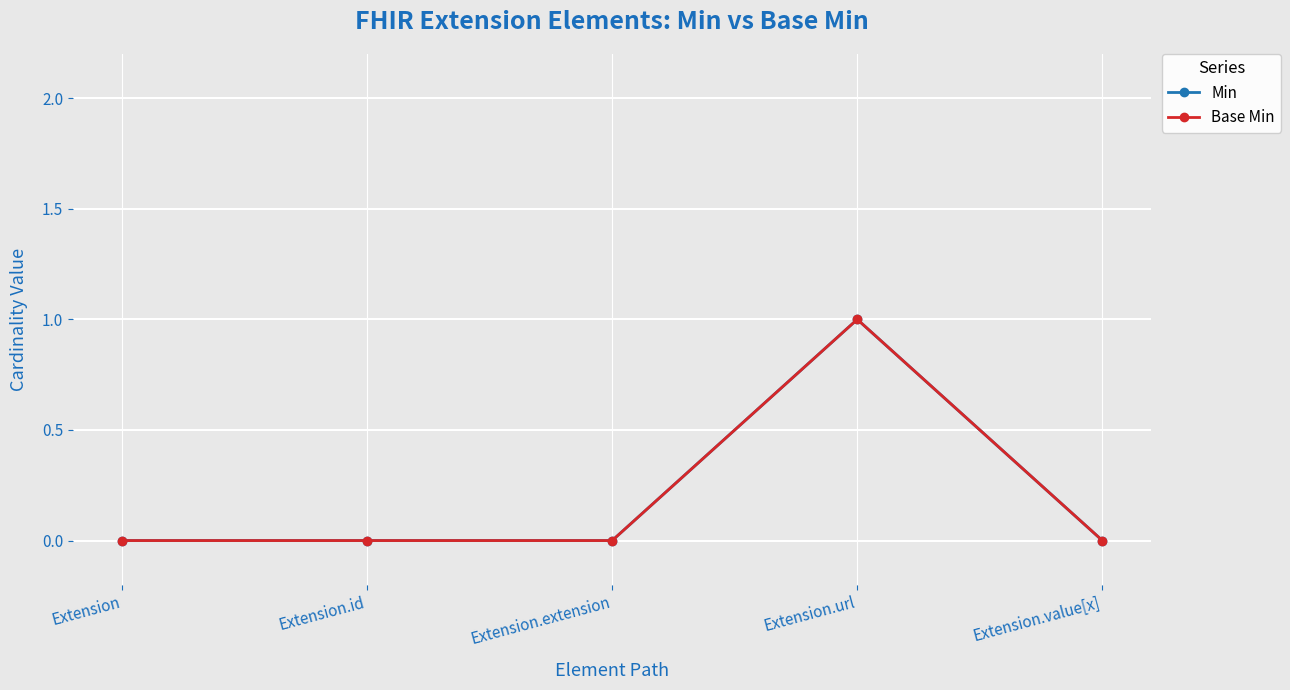

List the series in order of their peak value, lowest first.

Min, Base Min